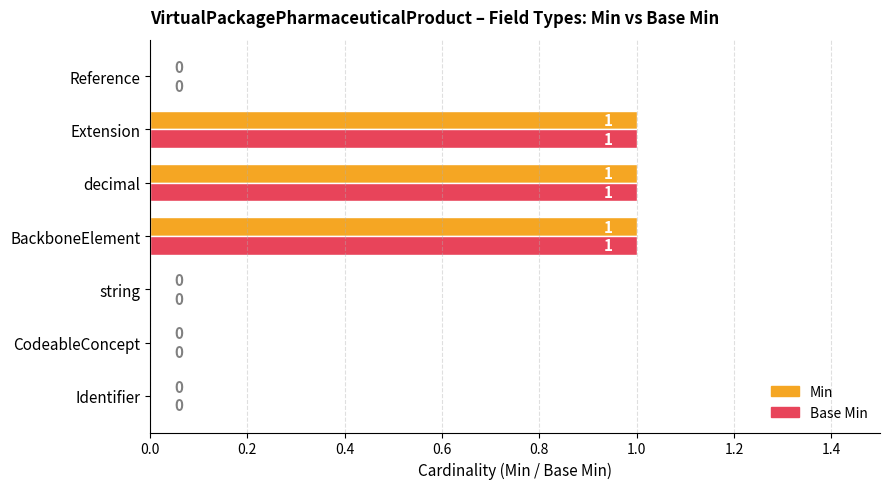

Is the value of Base Min at Identifier greater than the value of Min at Extension?

No